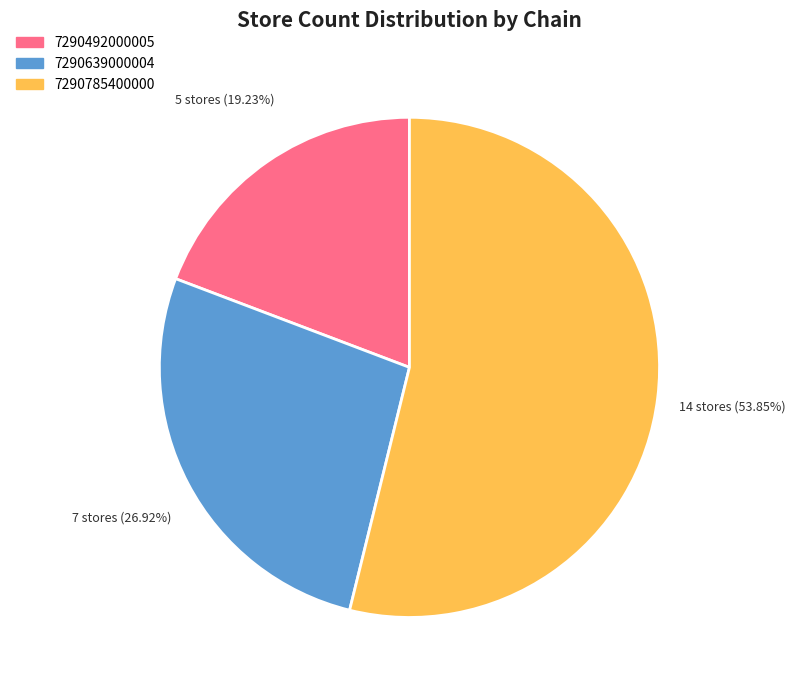

True or false: 7290785400000 accounts for 64% of the total.

False